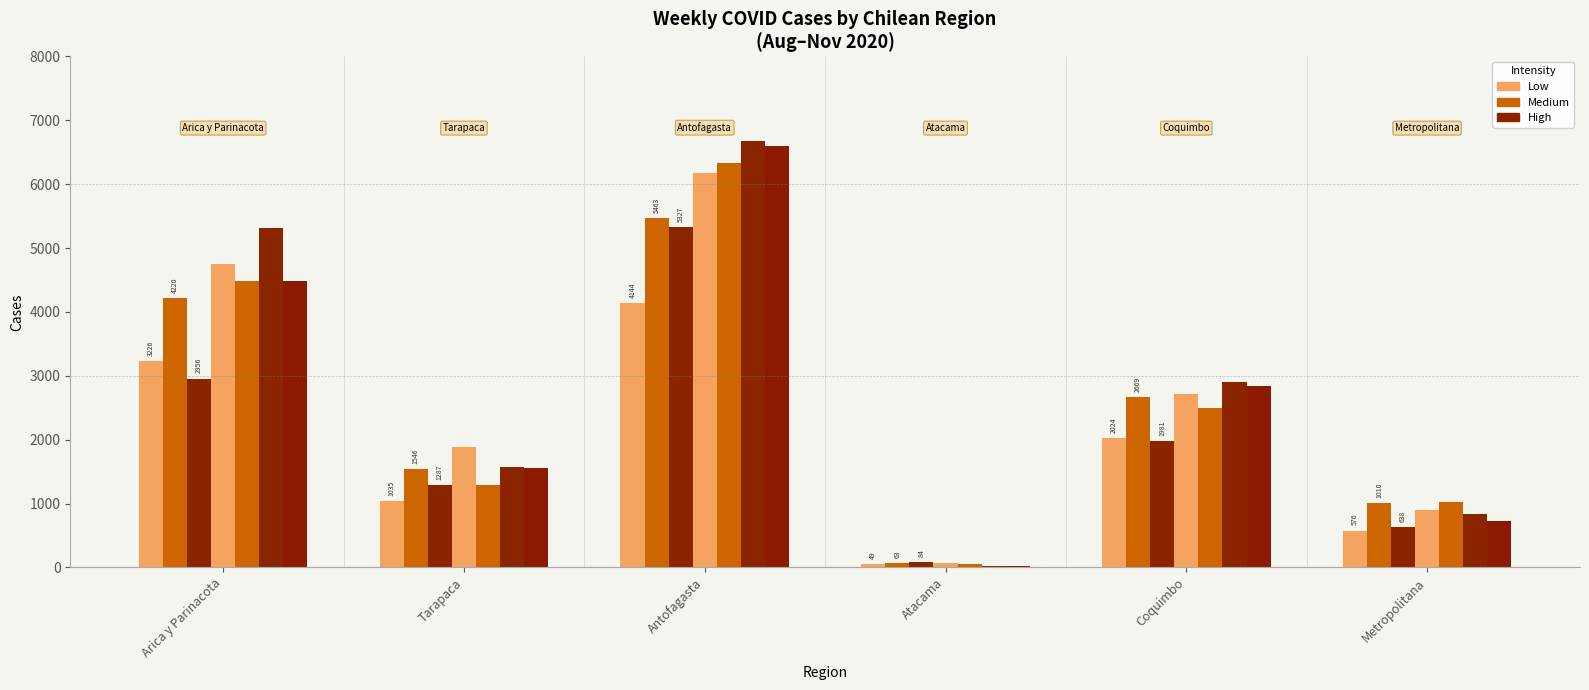

How many distinct data groups are displayed?

7